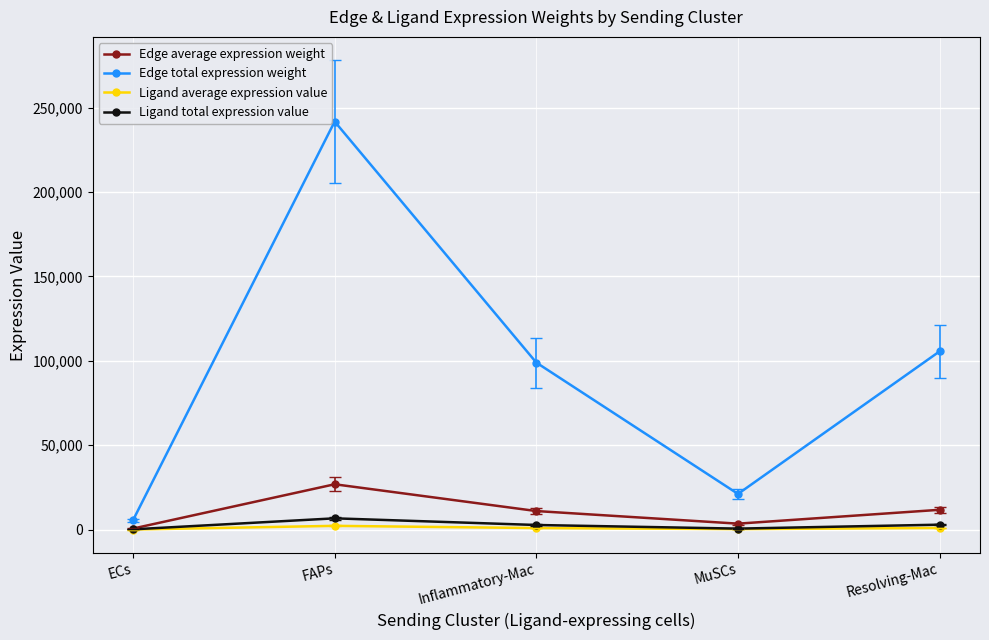

Where is the first local maximum for Edge total expression weight?

FAPs